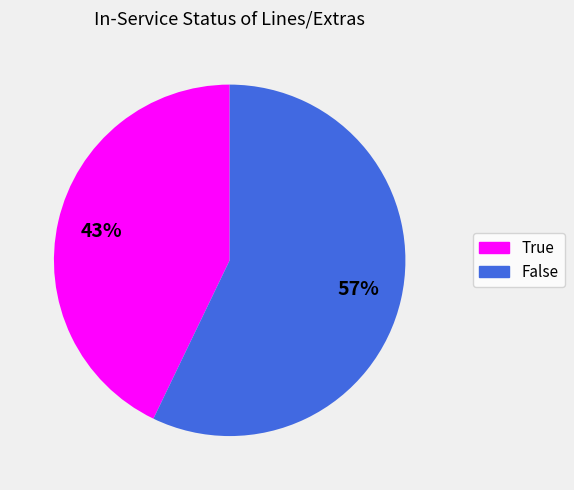

Combined, do False and True account for over 50%?

Yes